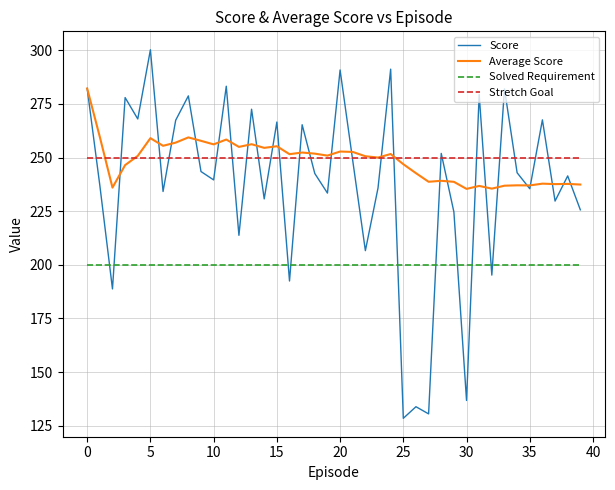

What is the maximum value shown in the chart?

300.2